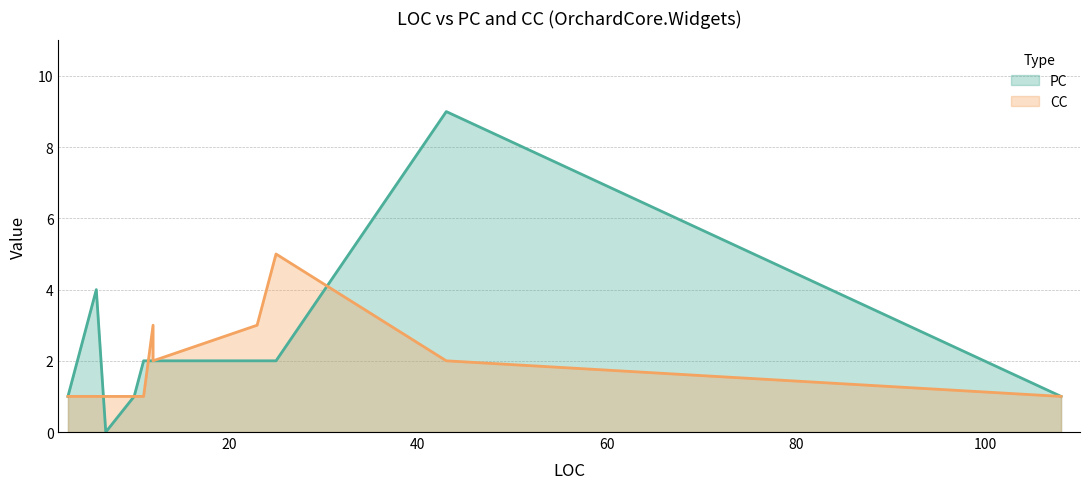

In PC, how many points are lower than both neighbors (excluding endpoints)?

1